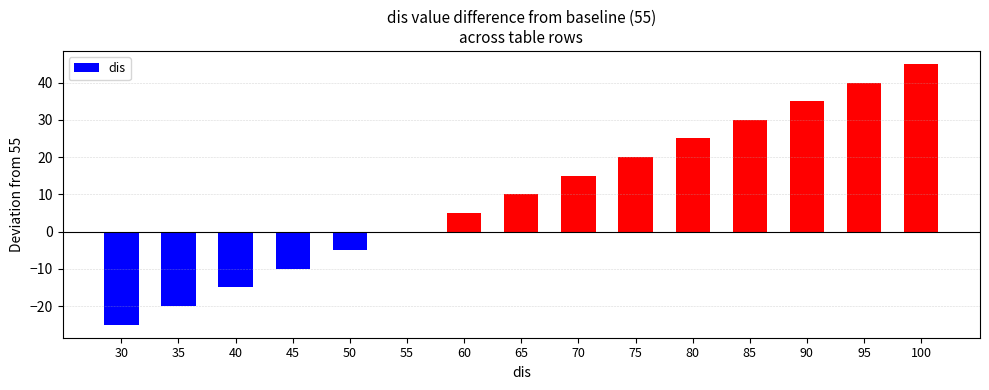

Reading left to right, list all the values displayed in this chart.

-25	-20	-15	-10	-5	0	5	10	15	20	25	30	35	40	45